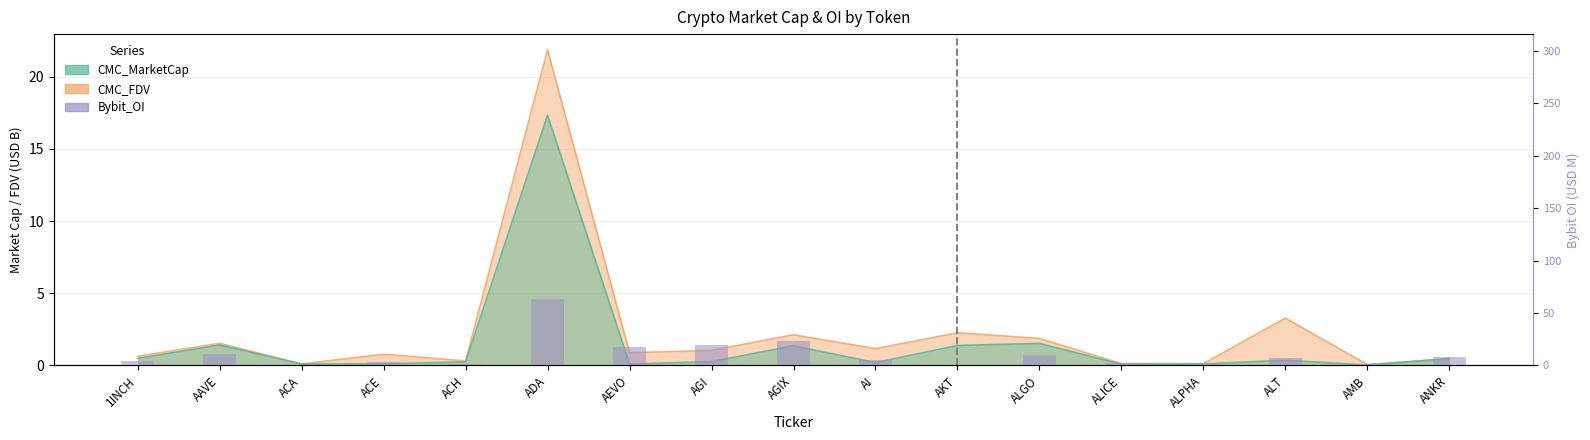

The value at ALT is 6.8. True or false?

True